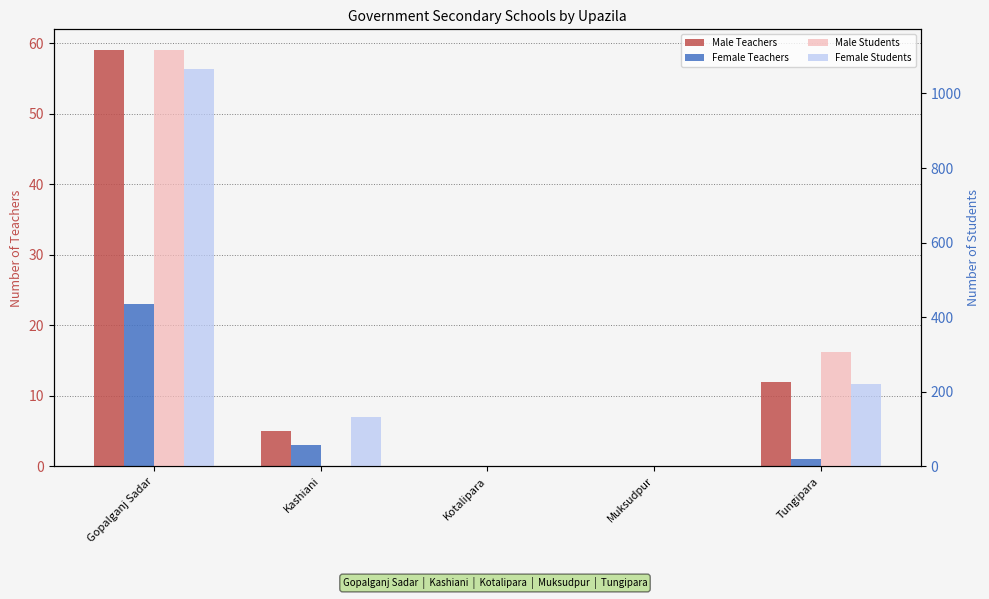

The value of Female Teachers at Muksudpur is 13. True or false?

False